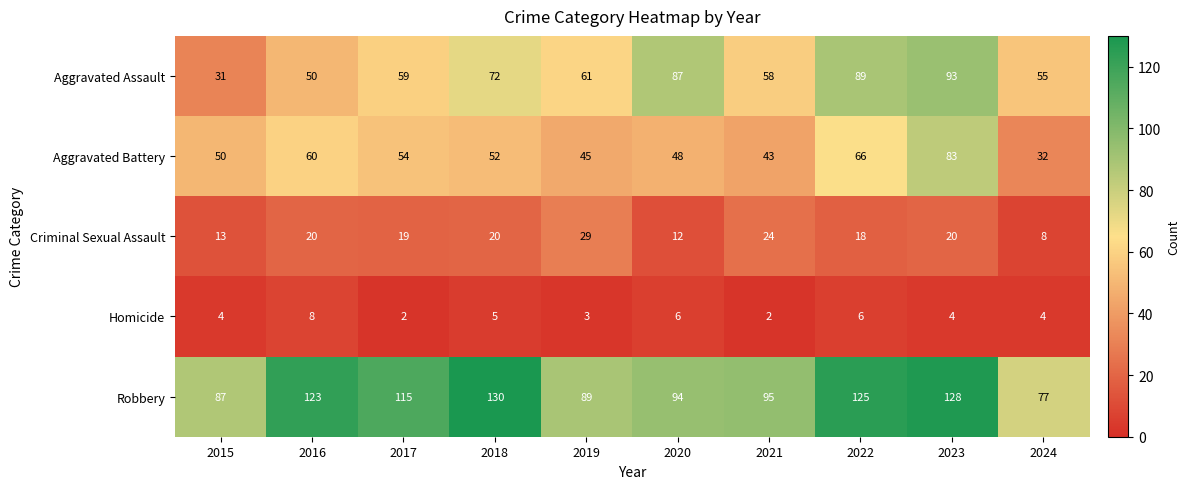

What is the total value across all series at 2022?

304